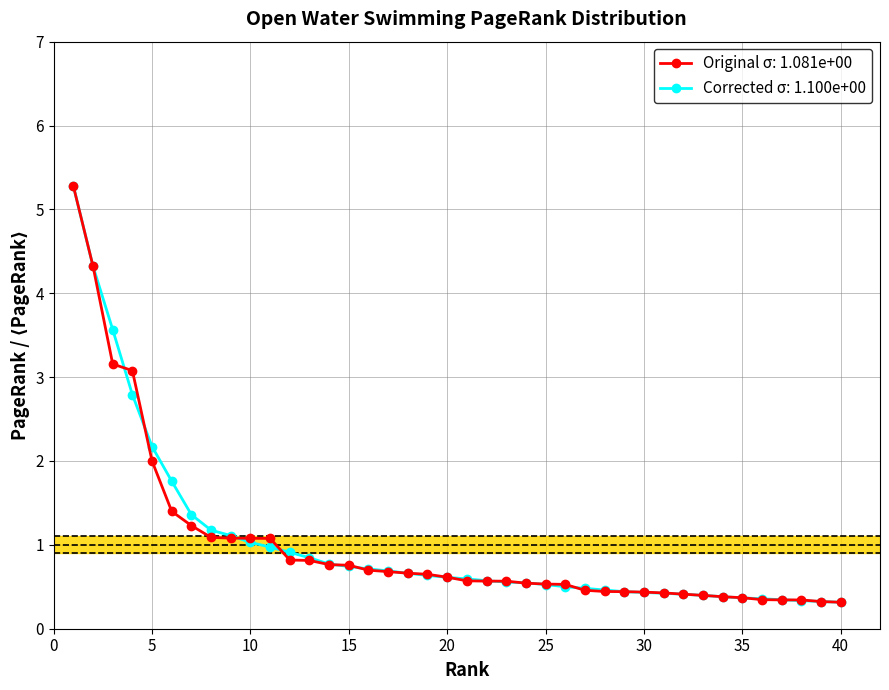

What is the value of the Corrected σ: 1.100e+00 point at the 24th from the left?

0.5